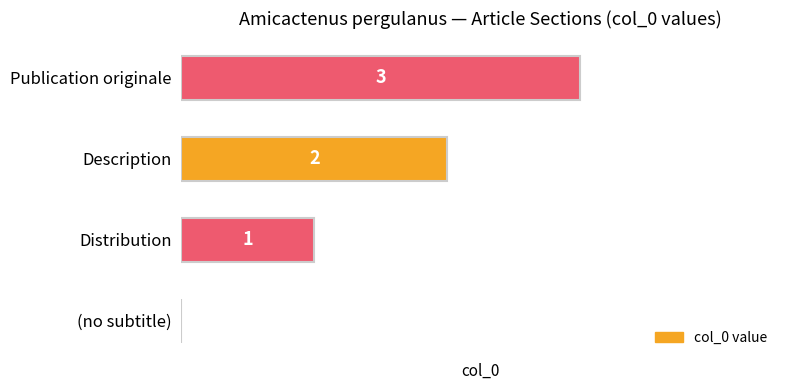

The value at (no subtitle) is -1. True or false?

False